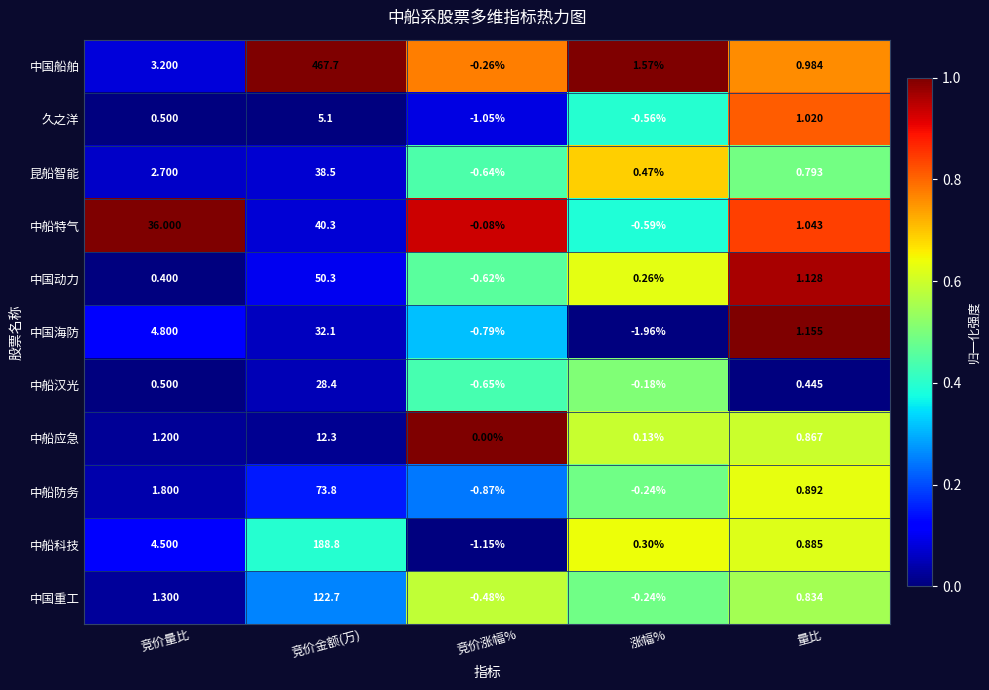

Which series has the largest total across all categories?

中国船舶